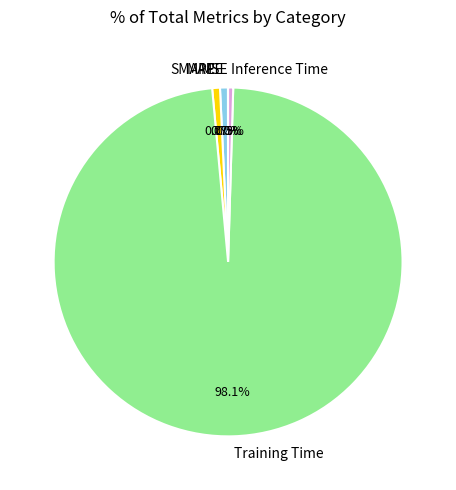

What is the total percentage of SMAPE and MAPE?

1.4%